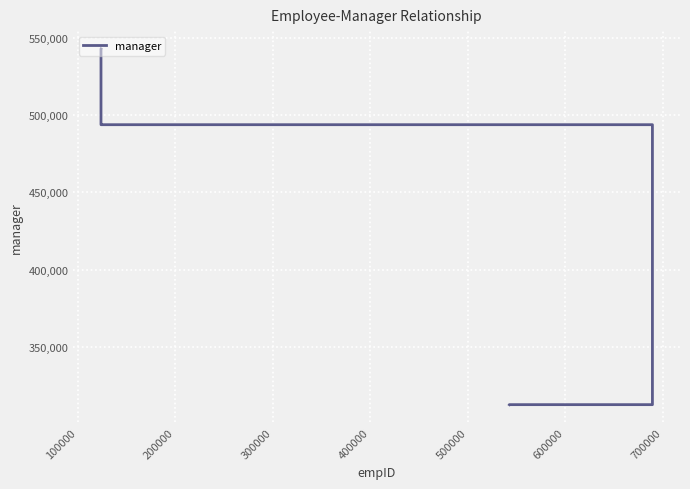

The value at 700000 is 493751. True or false?

True